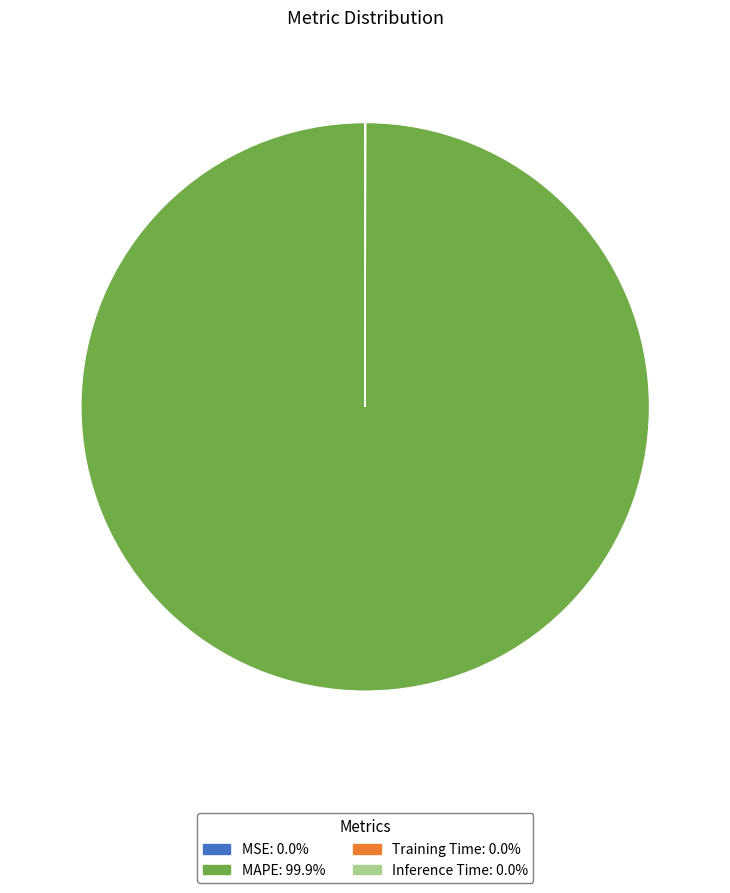

Is there a majority slice in this chart?

Yes